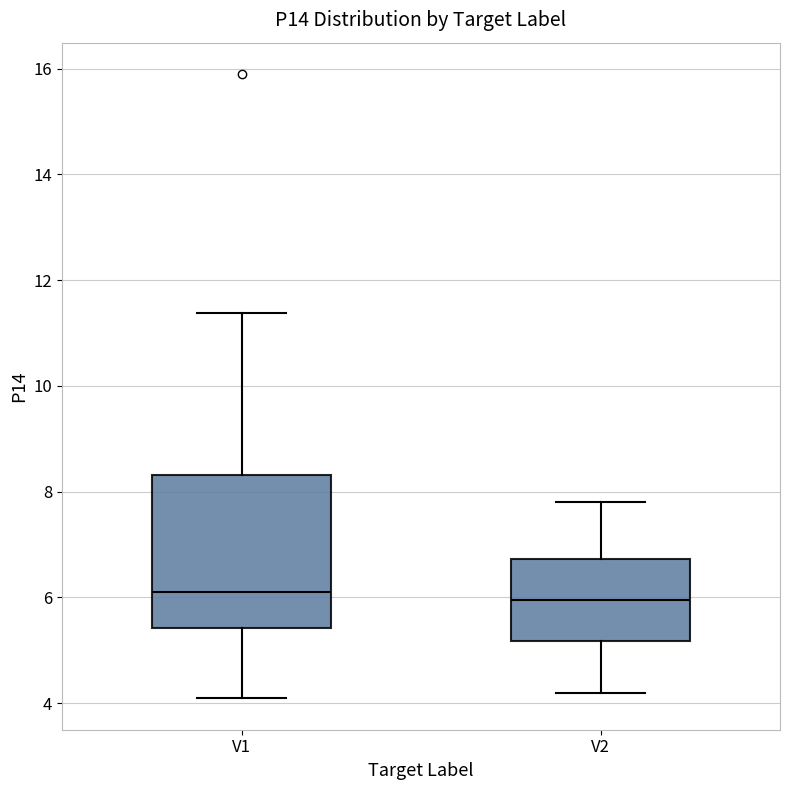

Where does the median line of the box for V1 sit on the y-axis? The values are not printed on the chart, so give them approximately, as read against the axis.

6.2